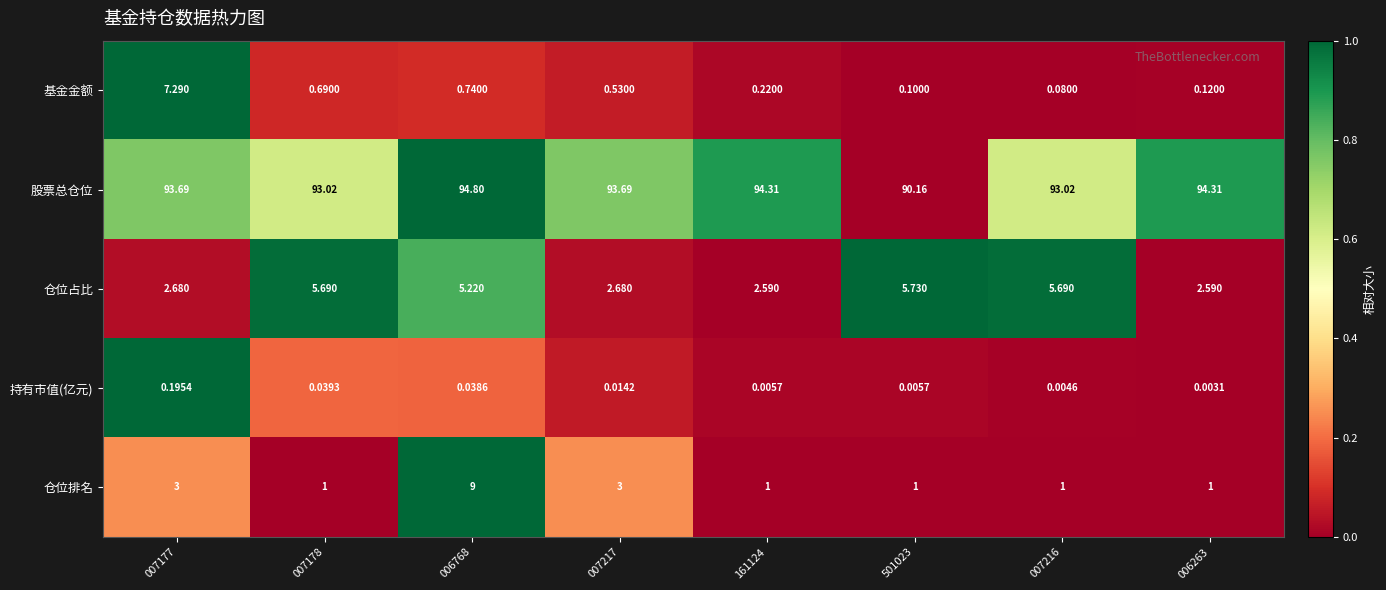

Which category has the highest value across all series?

006768